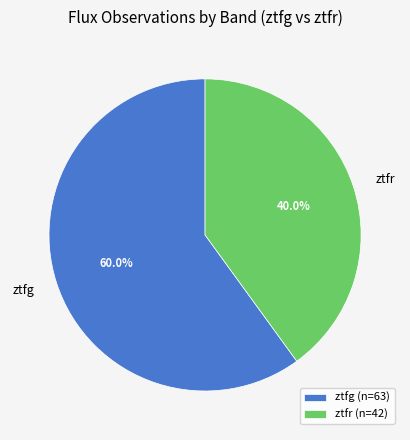

Which category has the biggest portion of the pie?

ztfg